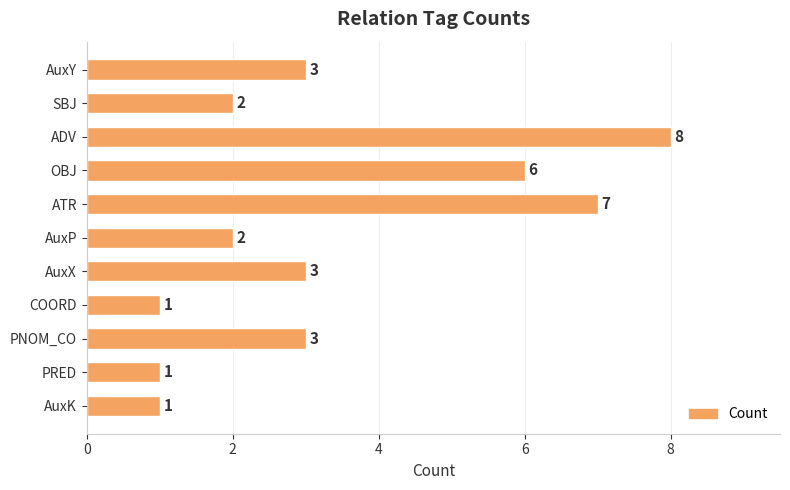

What is the minimum value shown in the chart?

1